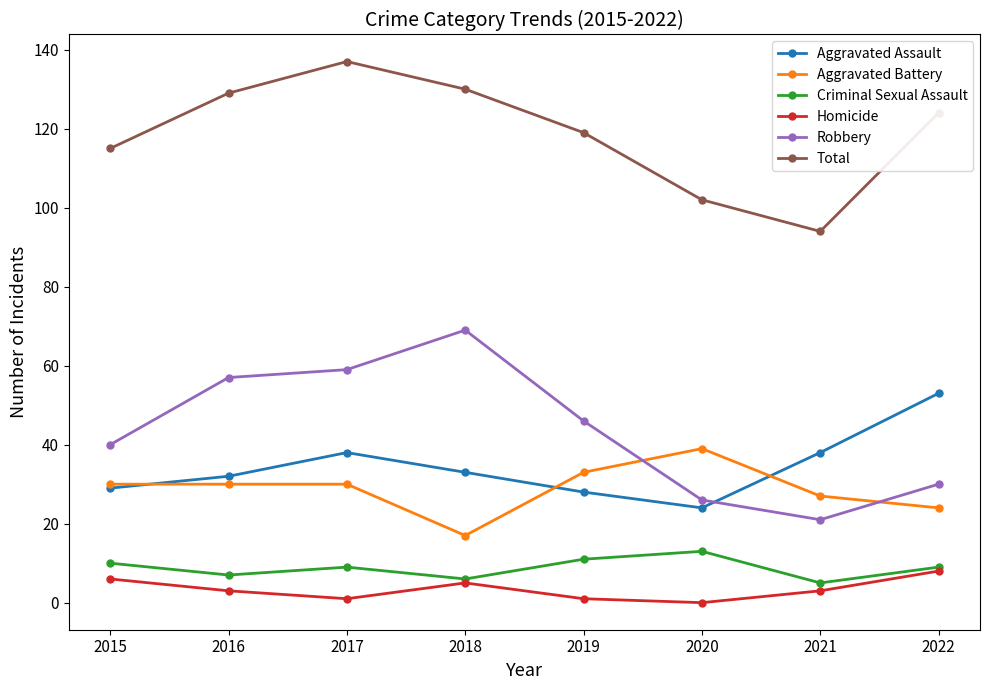

Is the value of Robbery at 2016 greater than the value of Total at 2018?

No